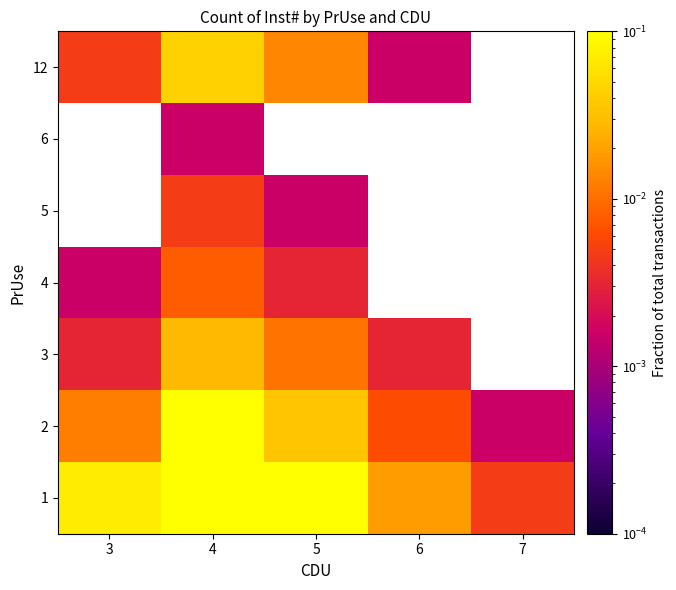

Is it true that 3 equals 0.0 at 4?

True